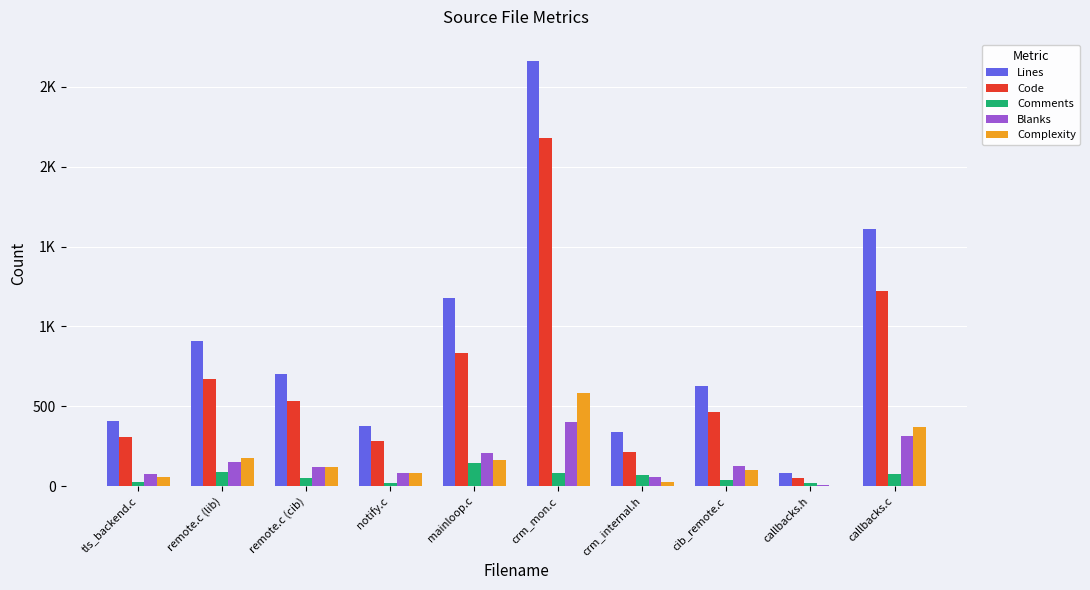

What is the sum of all Blanks values?

1538